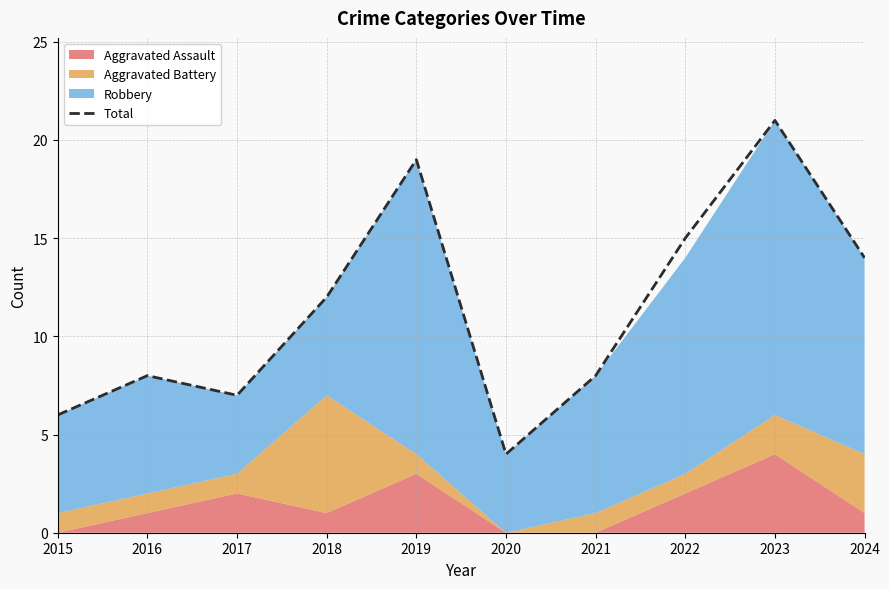

Which label corresponds to the largest value in the chart?

2023